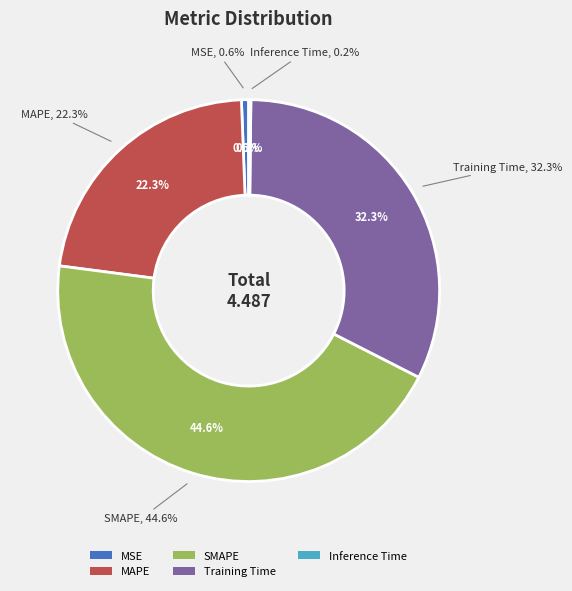

Is MSE the majority of the pie?

No